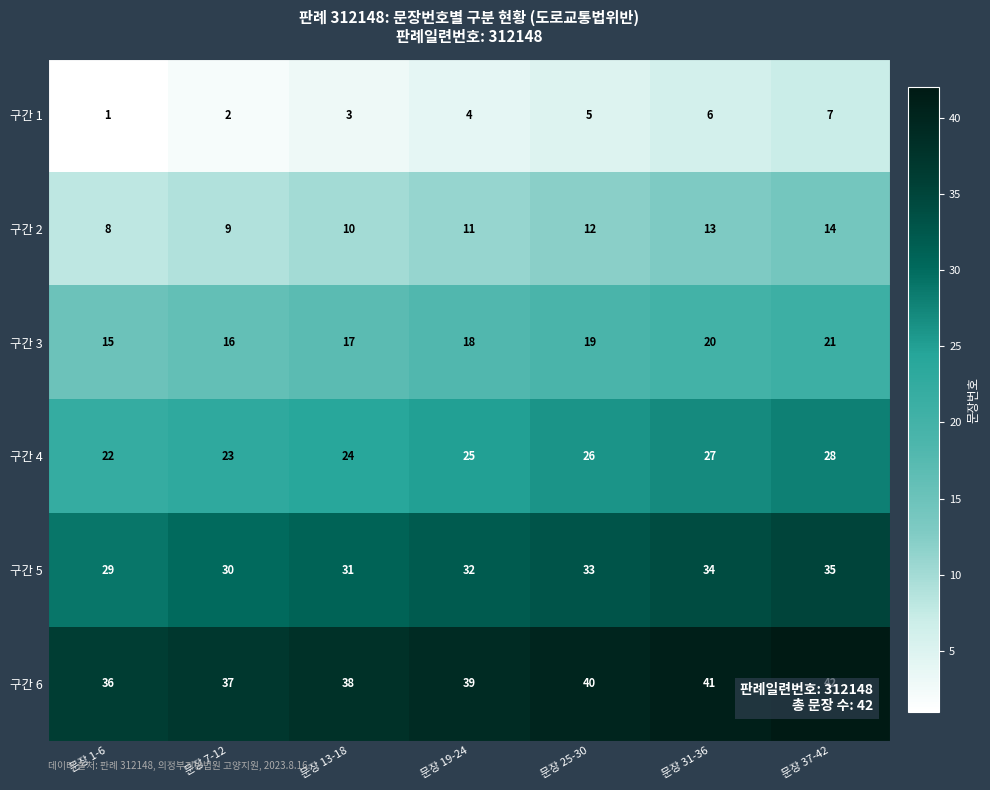

What is the highest value of the 구간 4 series?

28